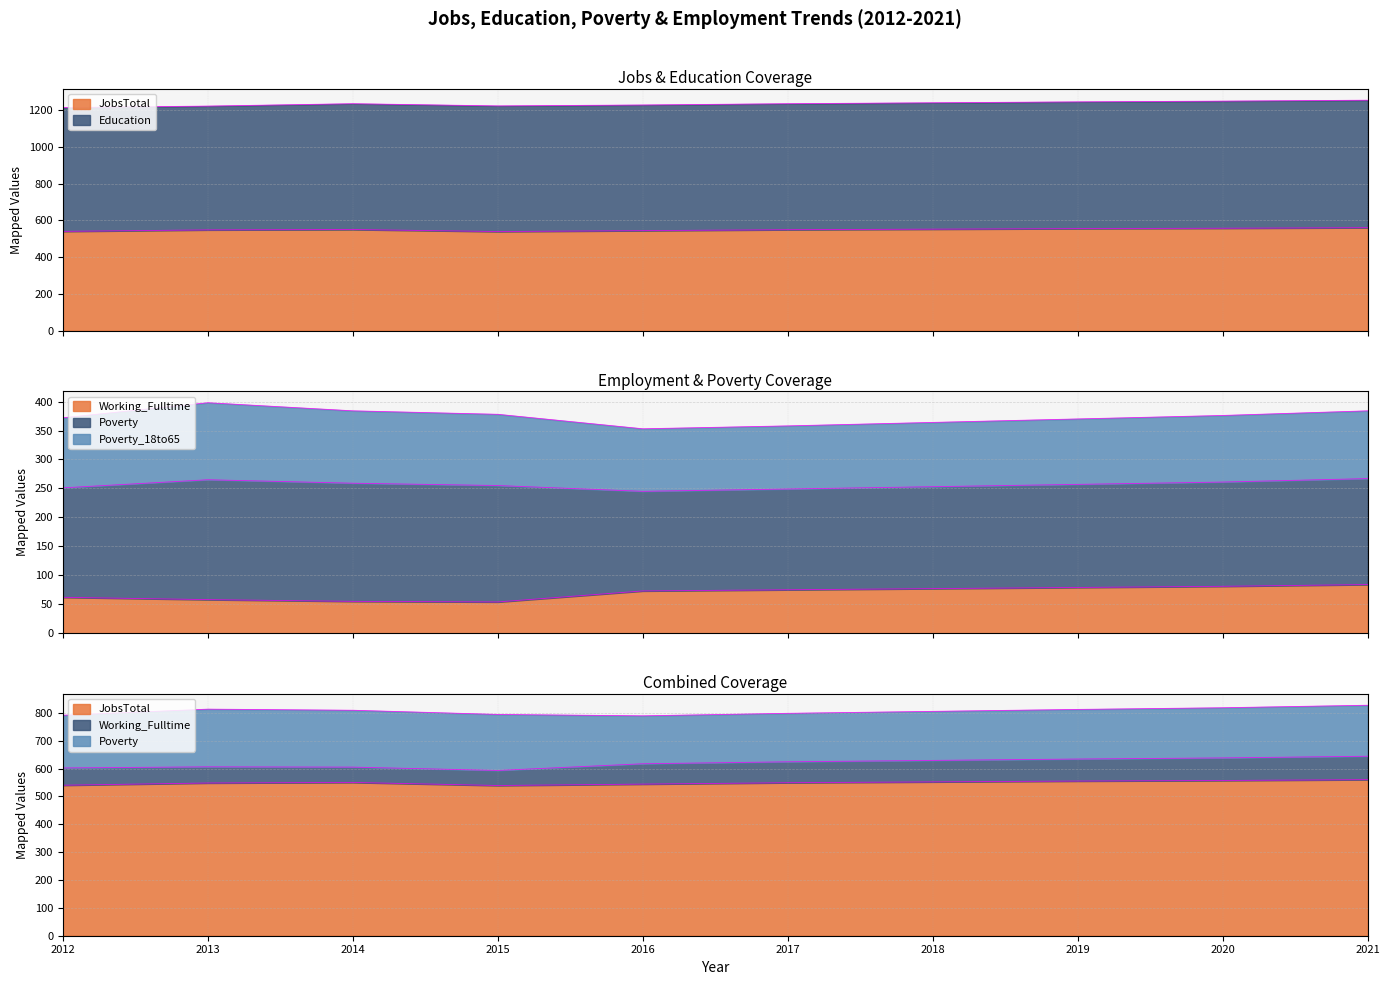

Read the JobsTotal value at 2021.

560